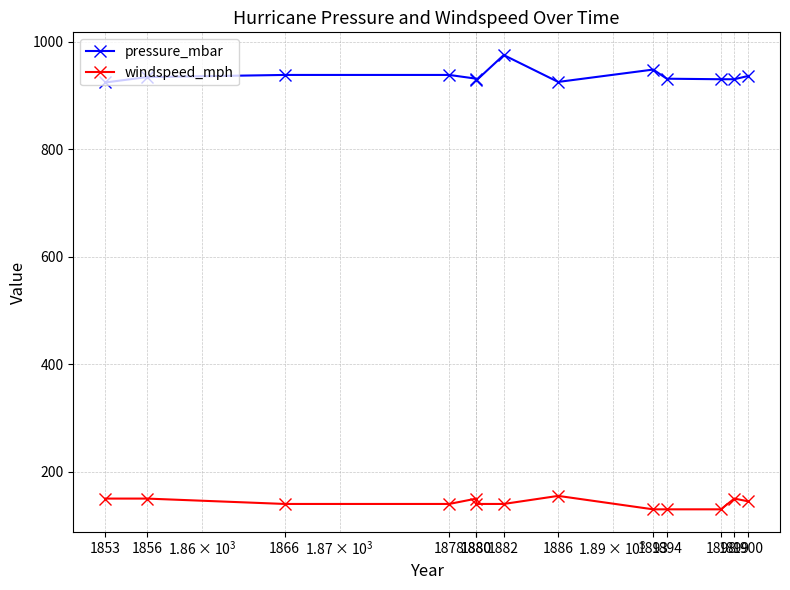

Reading left to right, transcribe all the data shown in this chart.

pressure_mbar: 924	934	938	938	931	928	975	925	948	931	930	930	936
windspeed_mph: 150	150	140	140	150	140	140	155	130	130	130	150	145